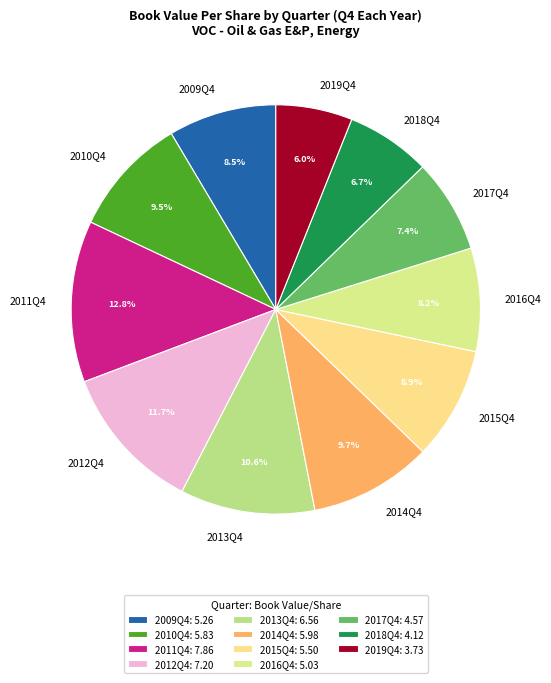

What percentage do 2016Q4 and 2015Q4 together represent?

17.1%